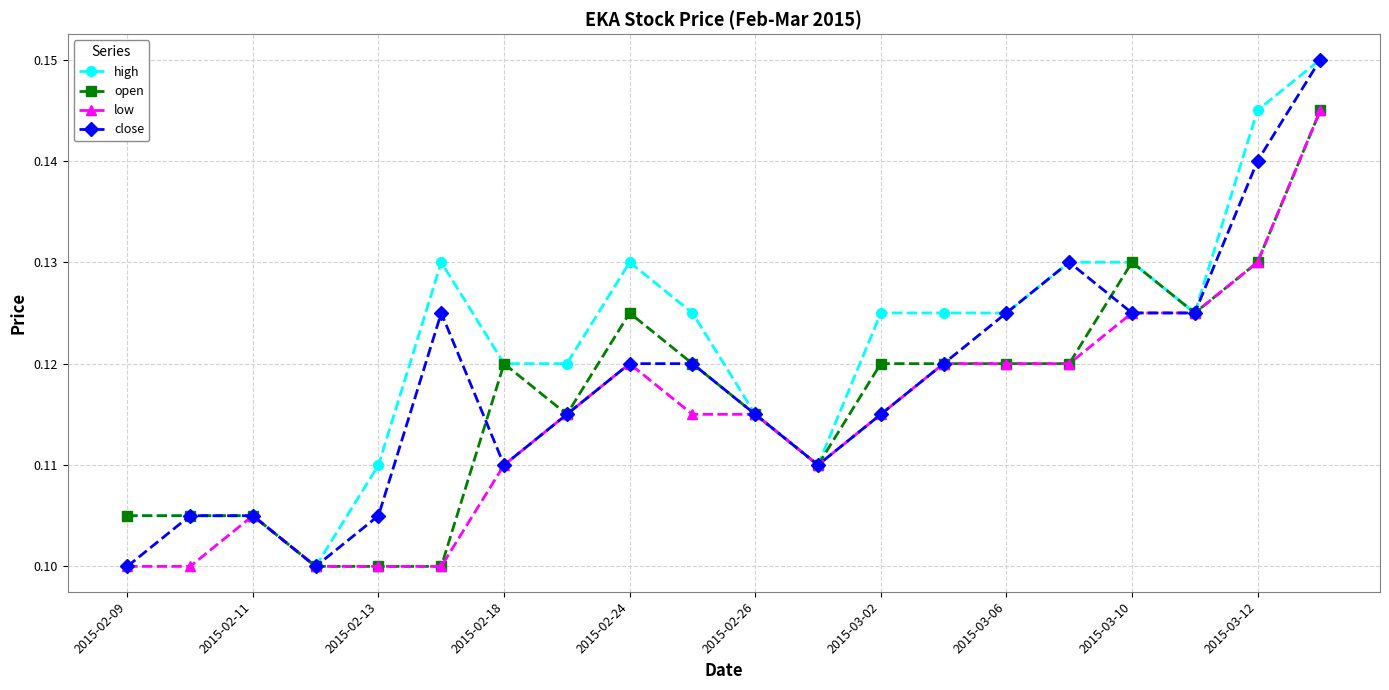

Which series has the largest total across all categories?

high